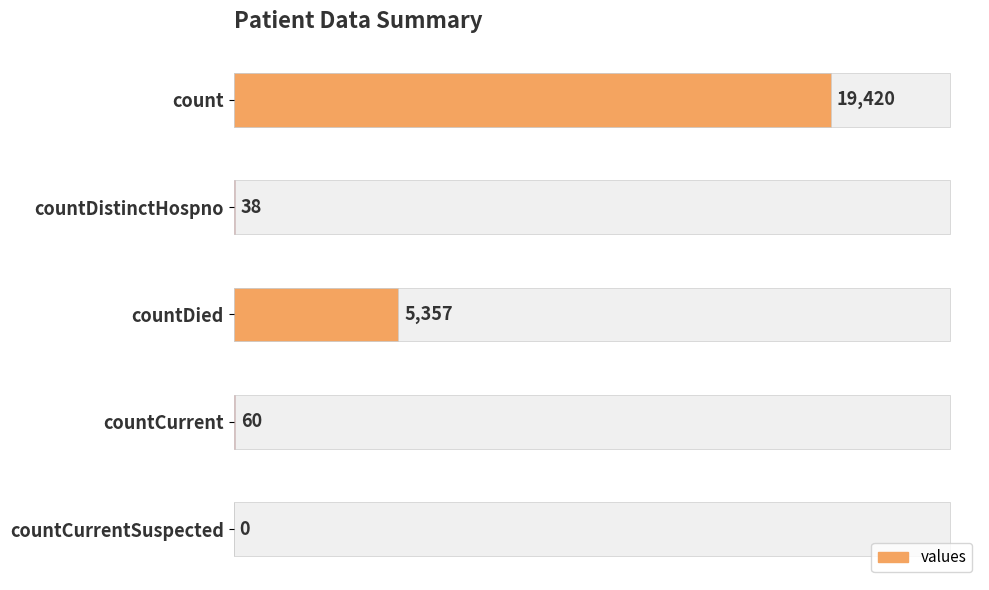

How many data points does each series have?

5